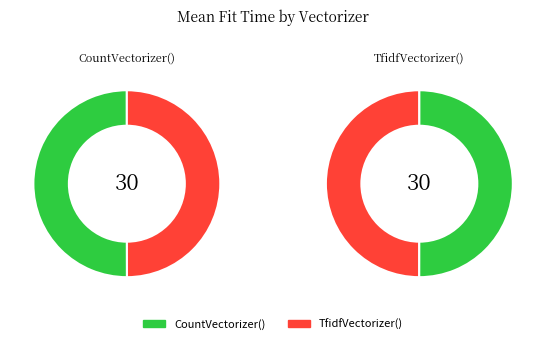

Is there any slice that represents more than half of the pie?

No